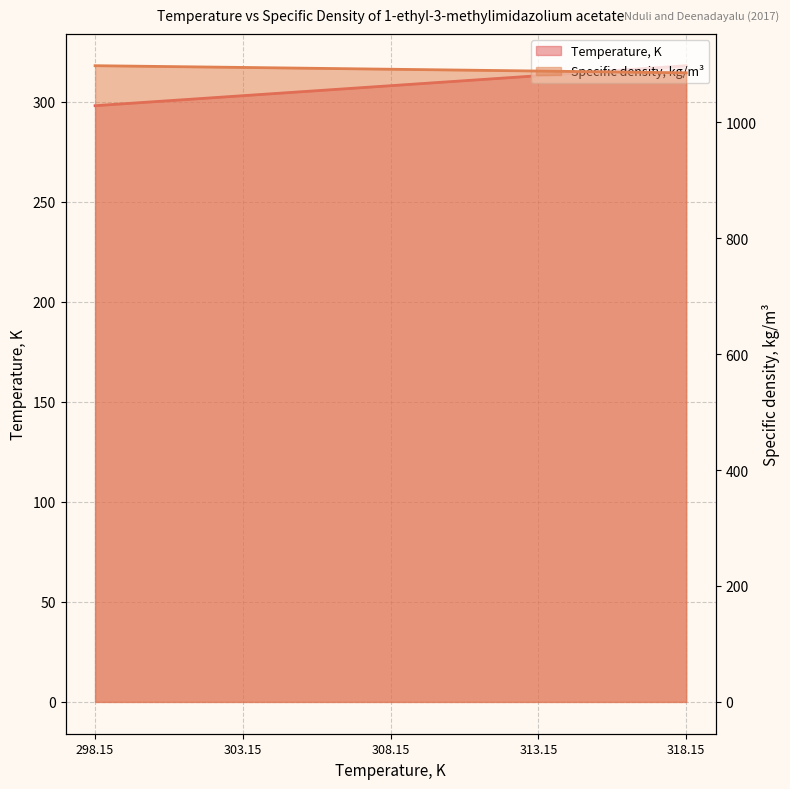

List the series in order of their peak value, lowest first.

Temperature, K, Specific density, kg/m3